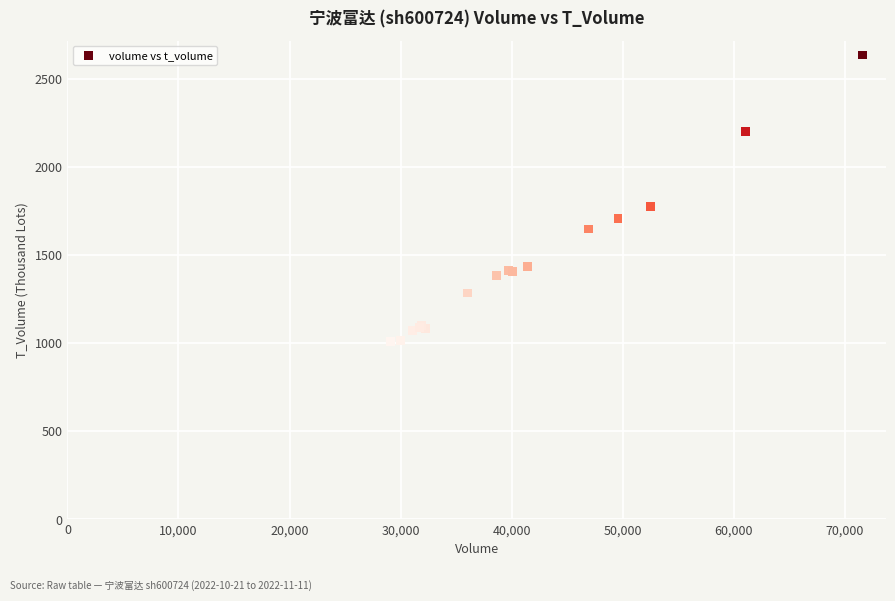

What Y value in the scatter plot is closest to 1822?

1777